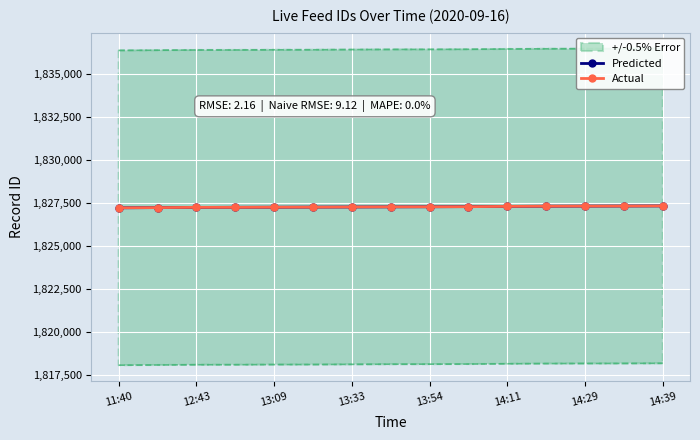

The value of Actual at 14:39 is 1827340.0. True or false?

True